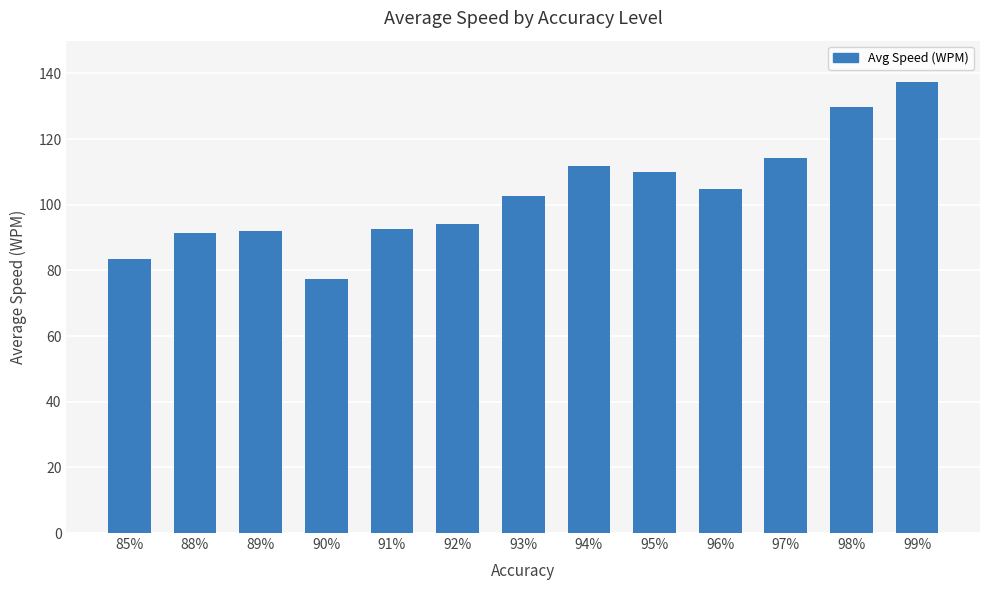

What is the sum of the values at 90% and 85%?

161.0